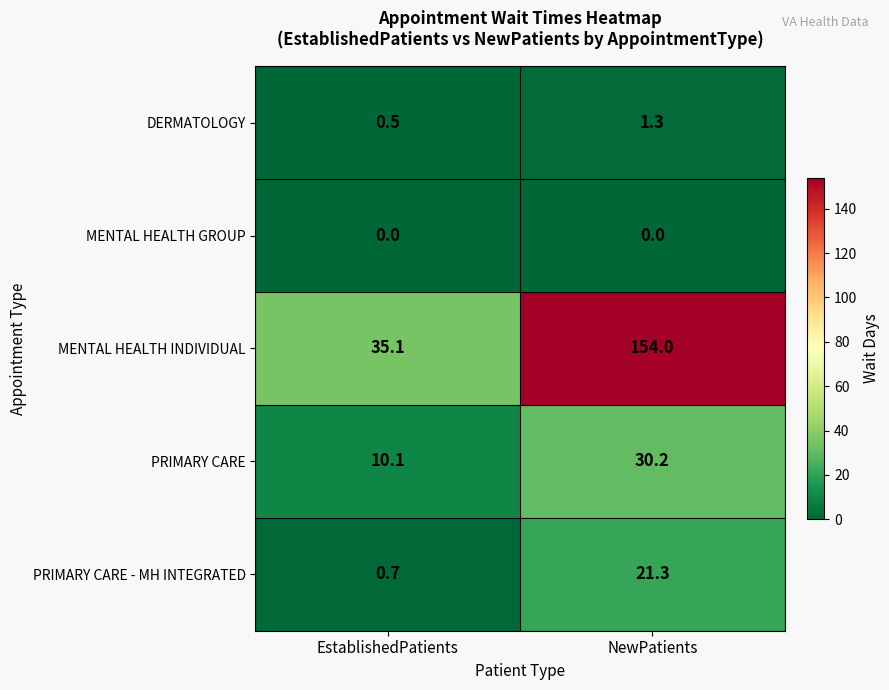

Rank the series by their maximum value, from highest to lowest.

MENTAL HEALTH INDIVIDUAL, PRIMARY CARE, PRIMARY CARE - MH INTEGRATED, DERMATOLOGY, MENTAL HEALTH GROUP